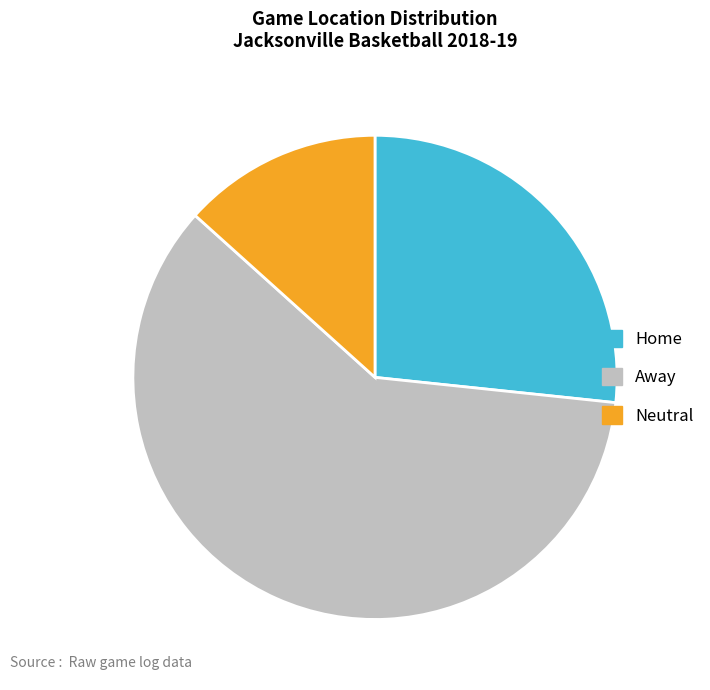

Is it true that Away is 55% of the pie?

False